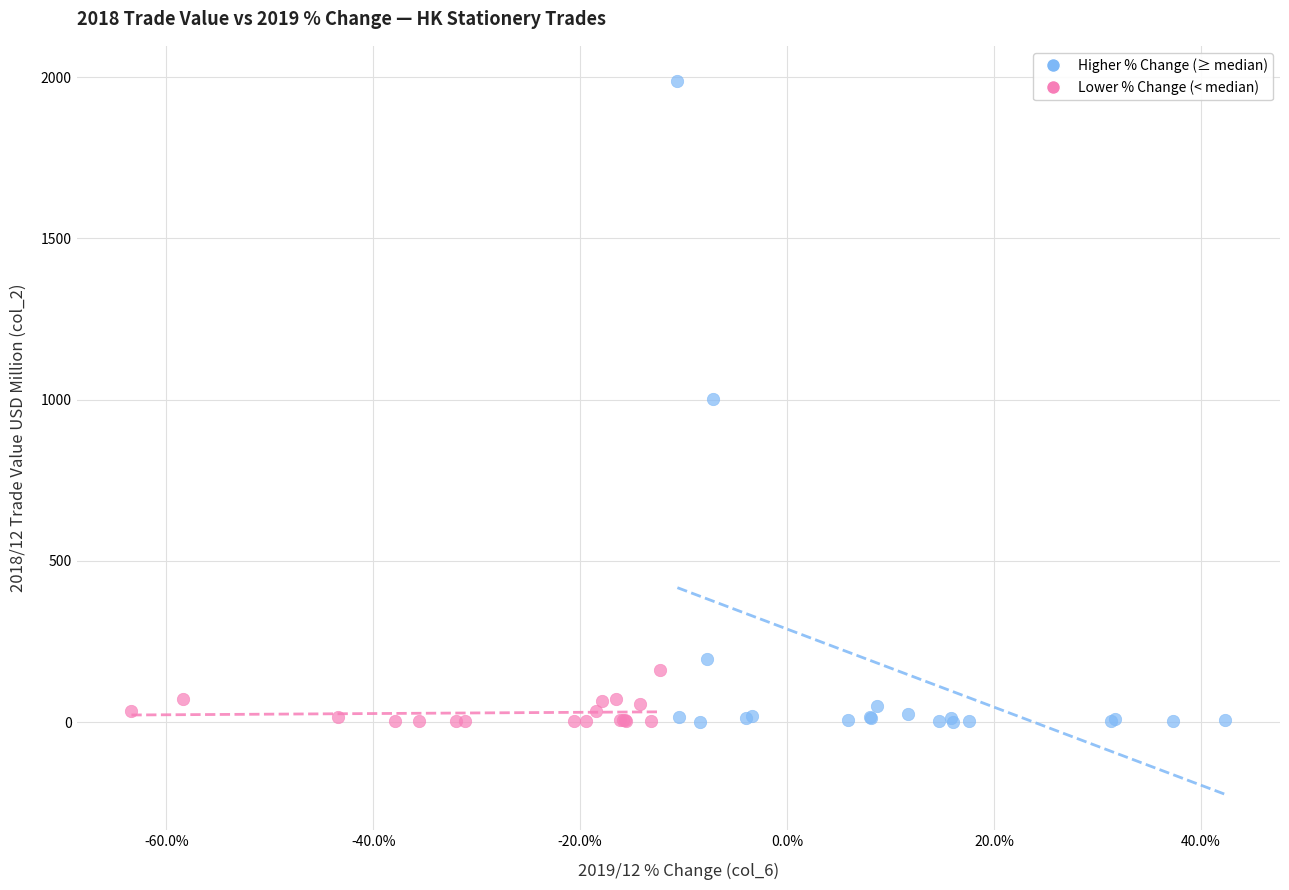

Which series has the largest Y range (max minus min)?

Higher % Change (≥ median)